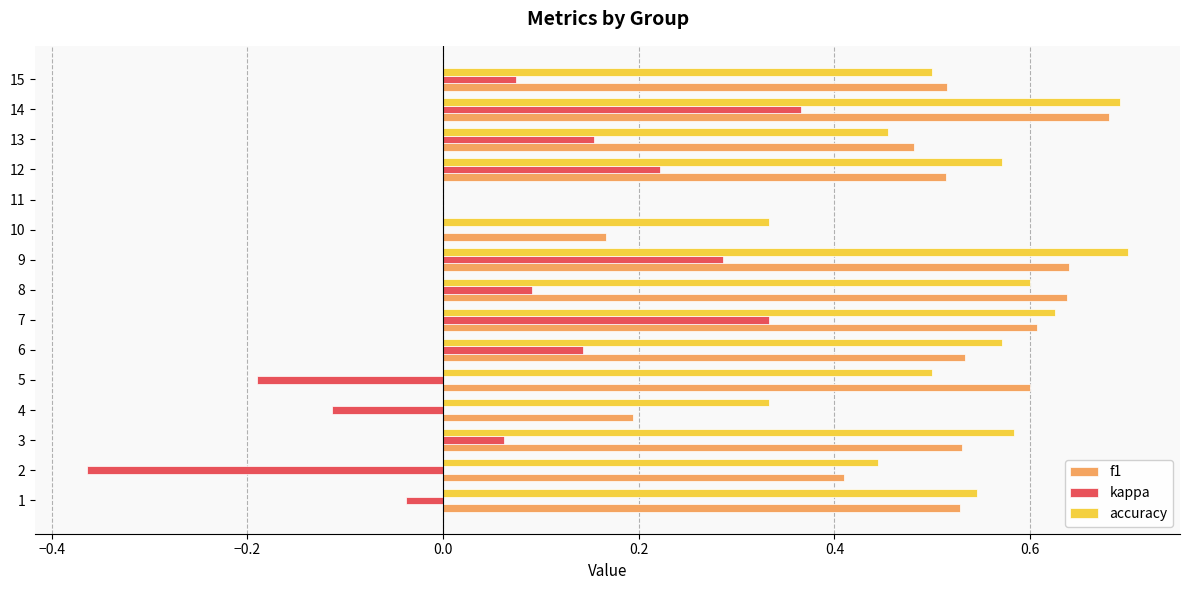

What is the sum of the accuracy values at 13 and 14?

1.1